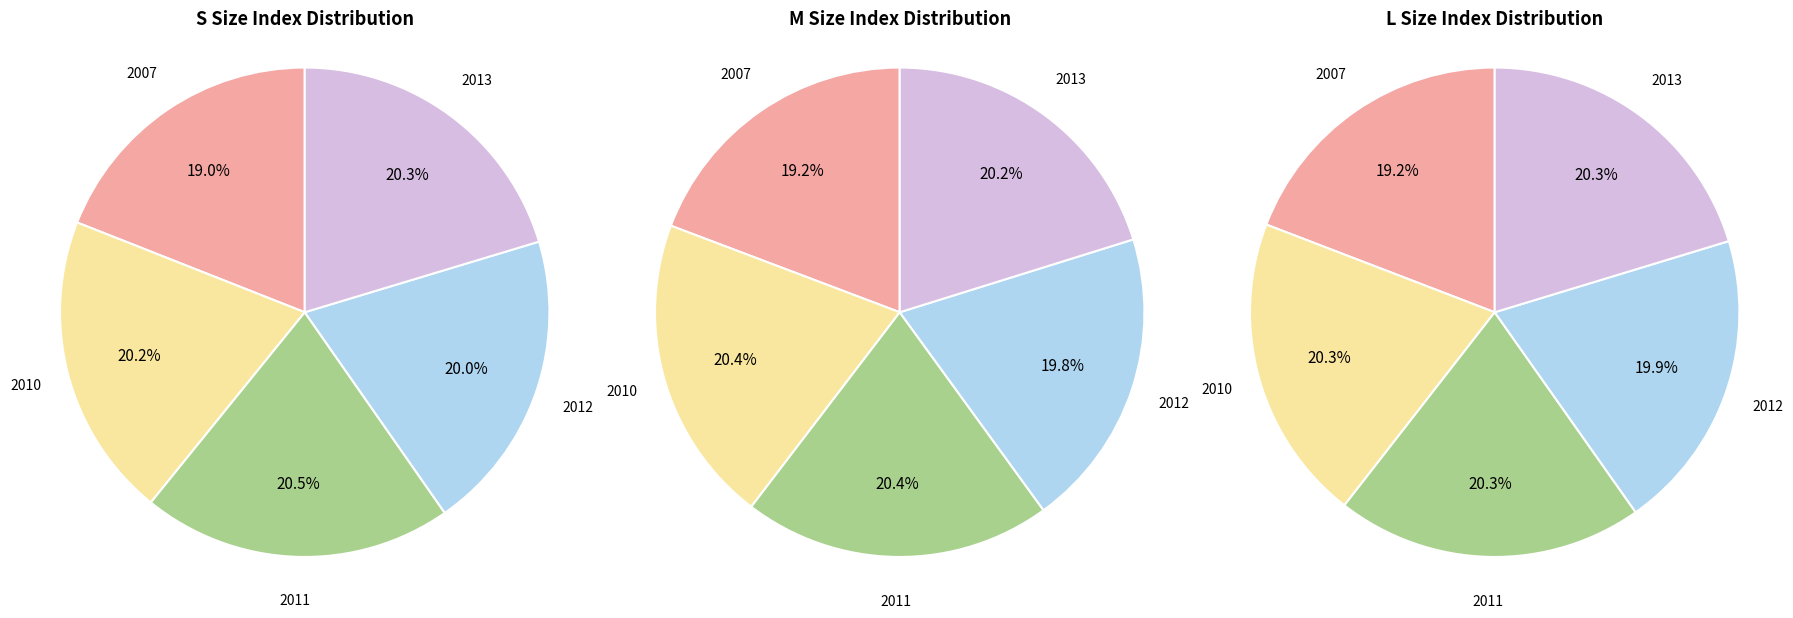

What is the largest slice in the pie chart?

2011